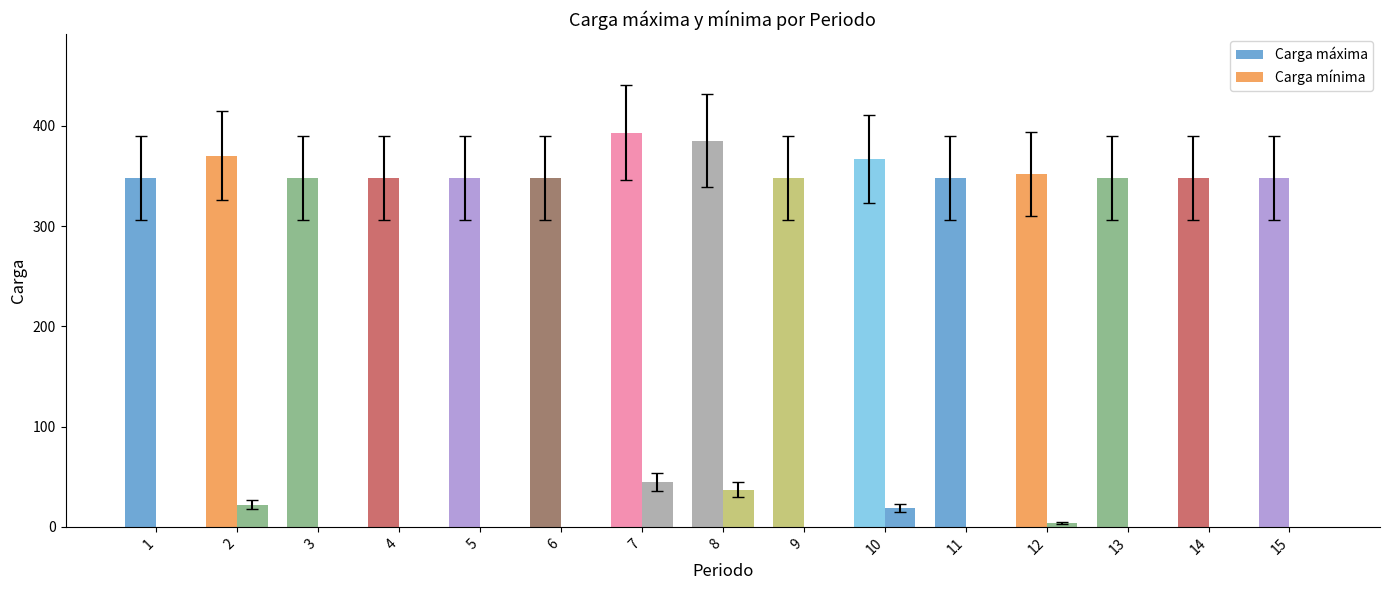

Count the number of categories in the chart.

15